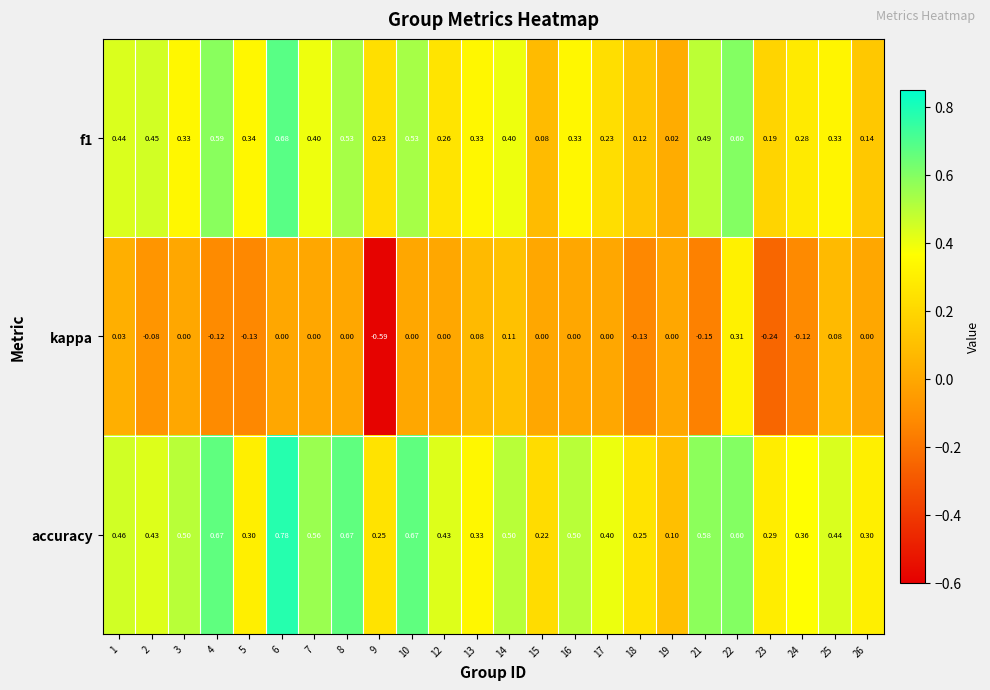

Which category has the highest value across all series?

6